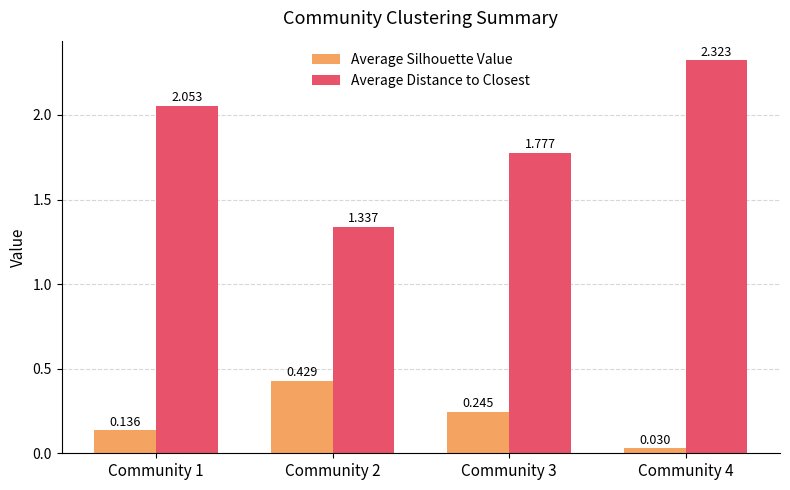

Which series has the largest range (max minus min)?

Average Distance to Closest